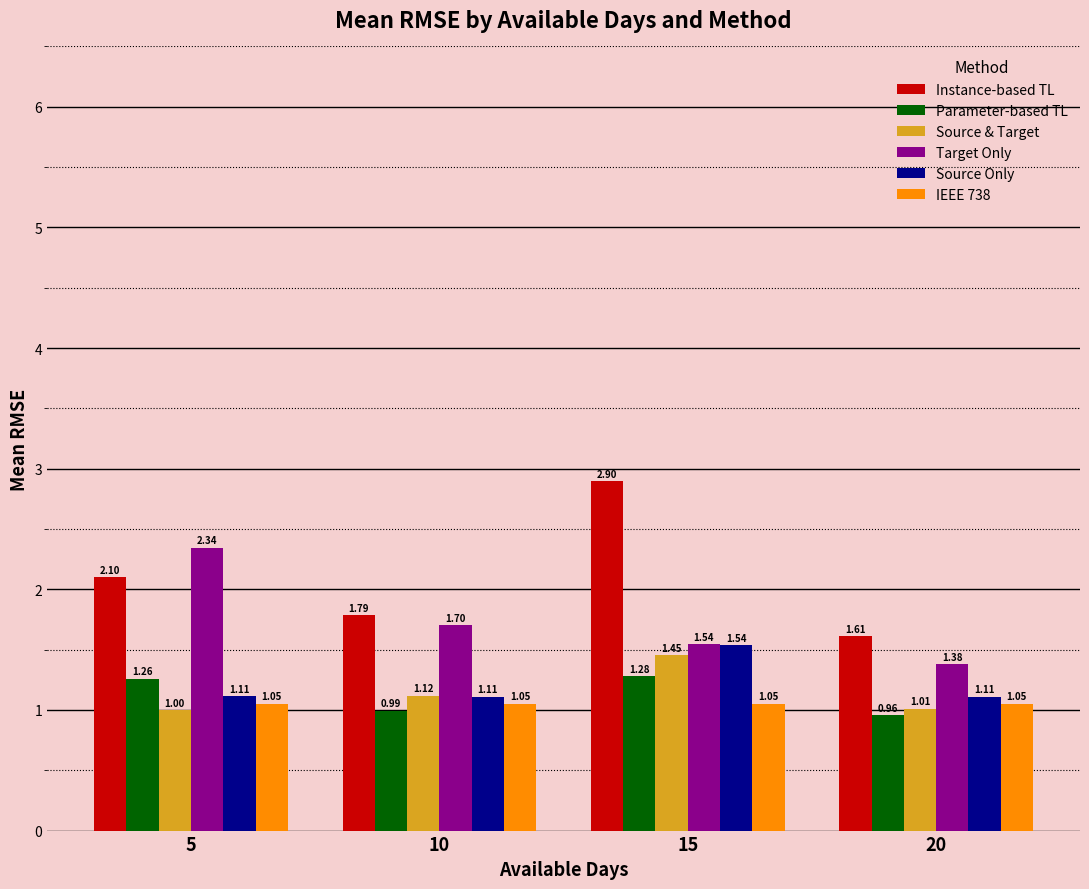

Rank the series at 10 from highest to lowest value.

Instance-based TL, Target Only, Source & Target, Source Only, IEEE 738, Parameter-based TL